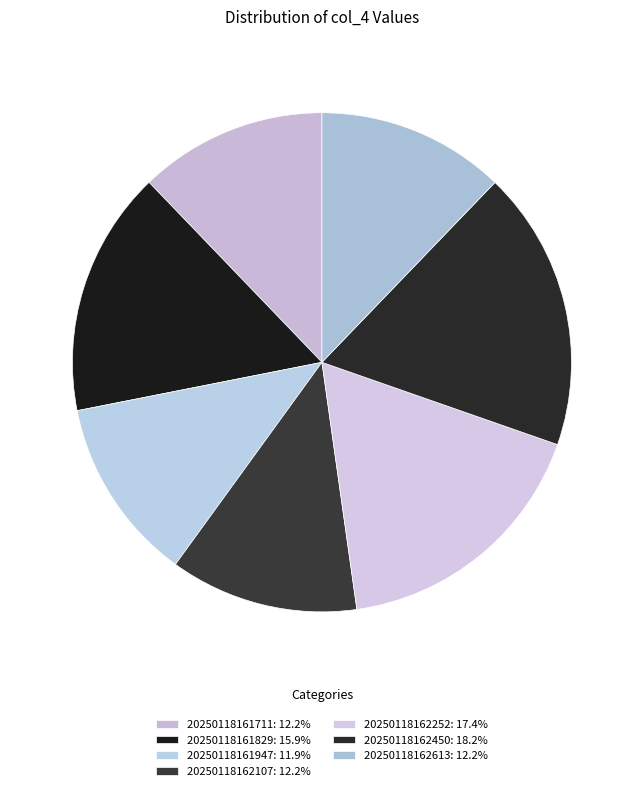

To the nearest percent, what is the difference between the largest and smallest slice percentages?

6%